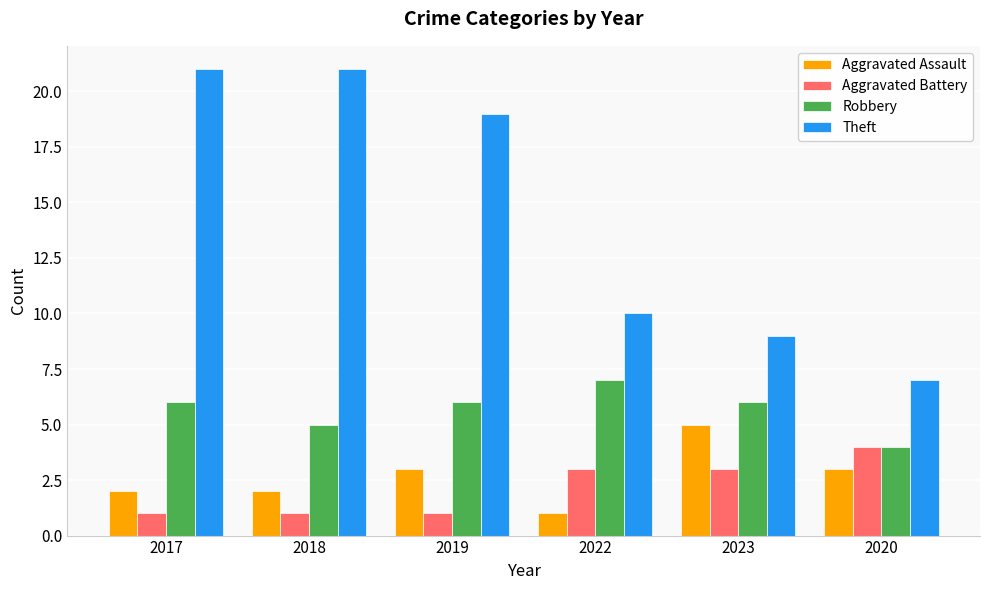

What is the approximate value of Robbery at 2020?

4